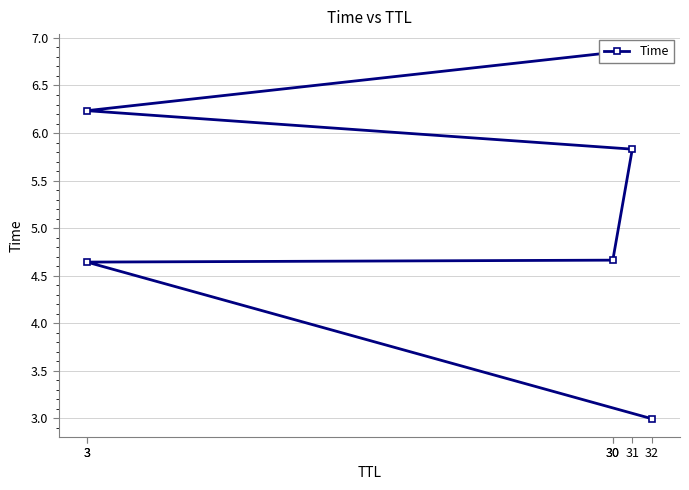

List the labels in order of value, largest first.

30, 3, 31, 30, 3, 32